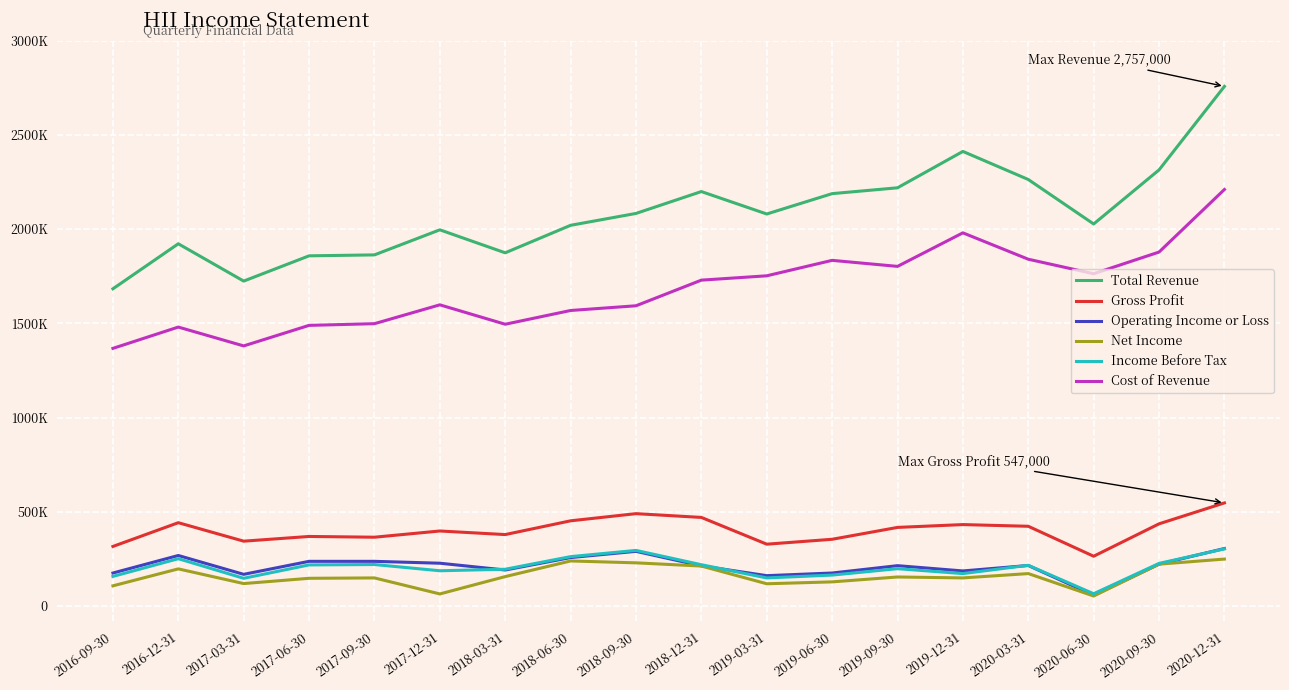

Between 2016-12-31 and 2020-12-31, which series saw the biggest shift?

Total Revenue